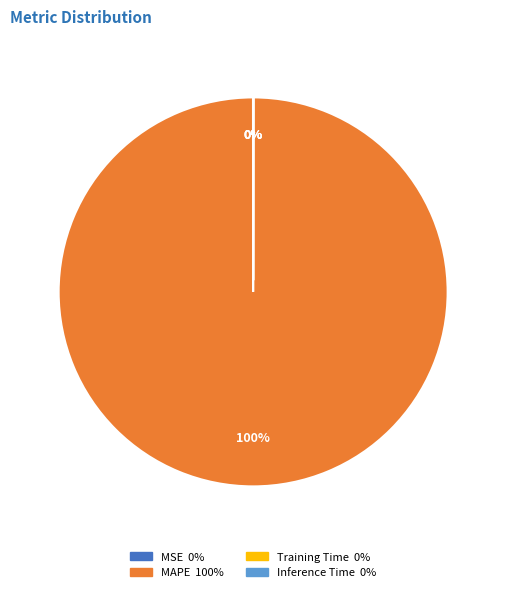

Is there a majority slice in this chart?

Yes